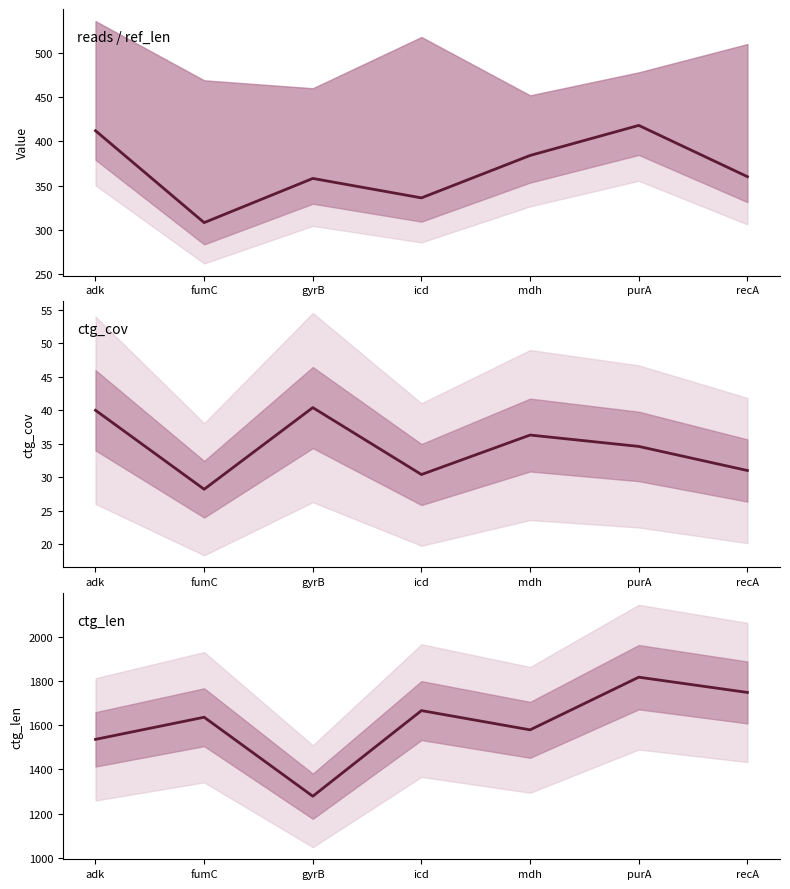

At how many categories does at least one series exceed 849?

7